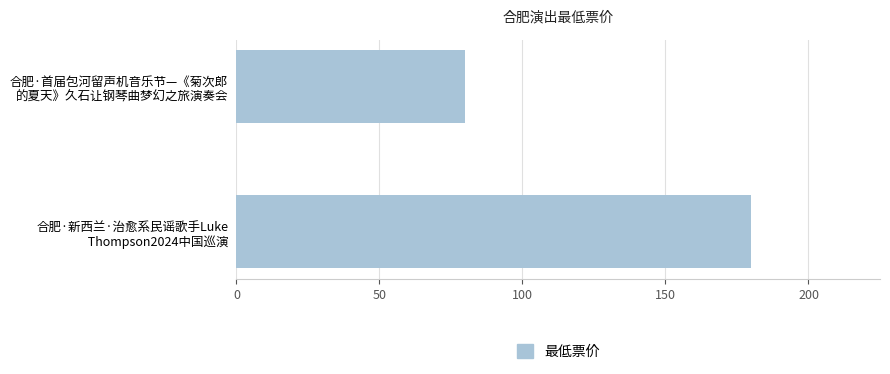

What is the difference between the maximum and minimum values?

100